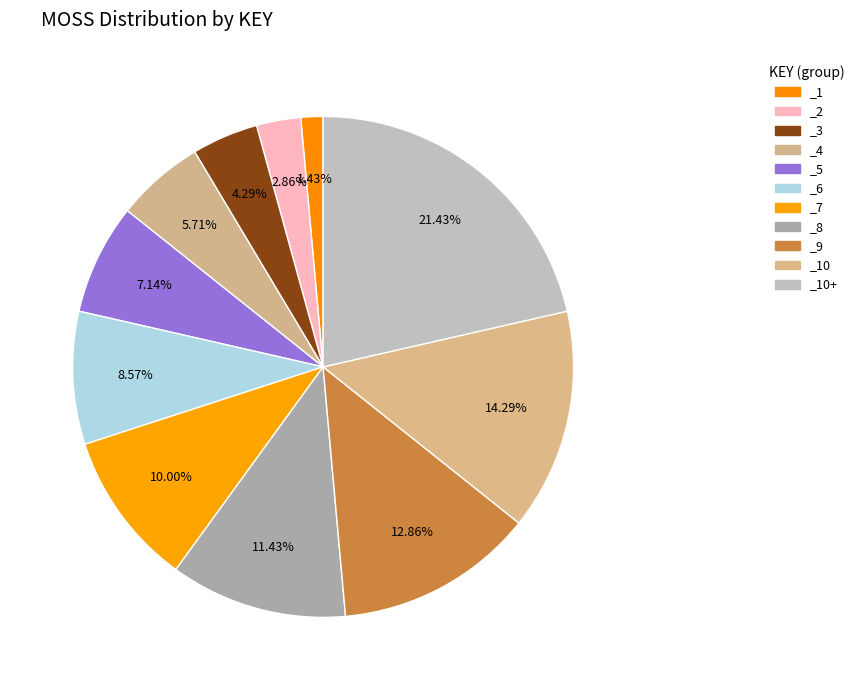

To the nearest percent, what is the combined percentage of _10 and _2?

17%